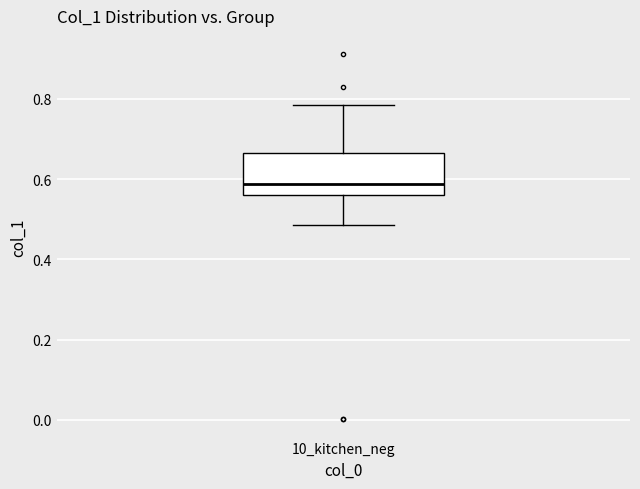

Transcribe this box plot: give where the median line is, the range the box spans, and where the two whiskers end, as read against the y-axis. The values are not printed on the chart, so give them approximately, as read against the axis.

median 0.58, box 0.56 to 0.66, whiskers 0.48 to 0.78